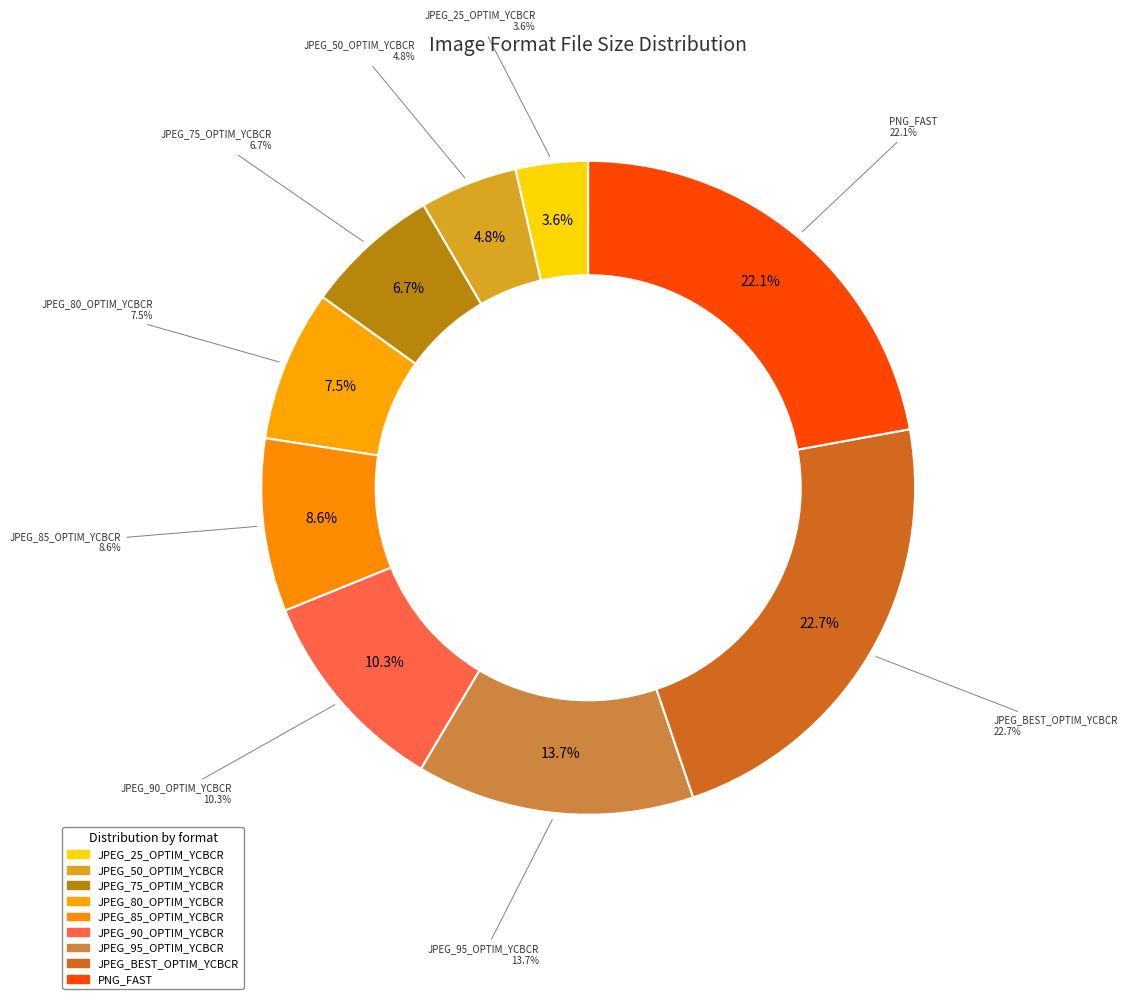

What portion of the pie excludes JPEG_90_OPTIM_YCBCR?

89.7%